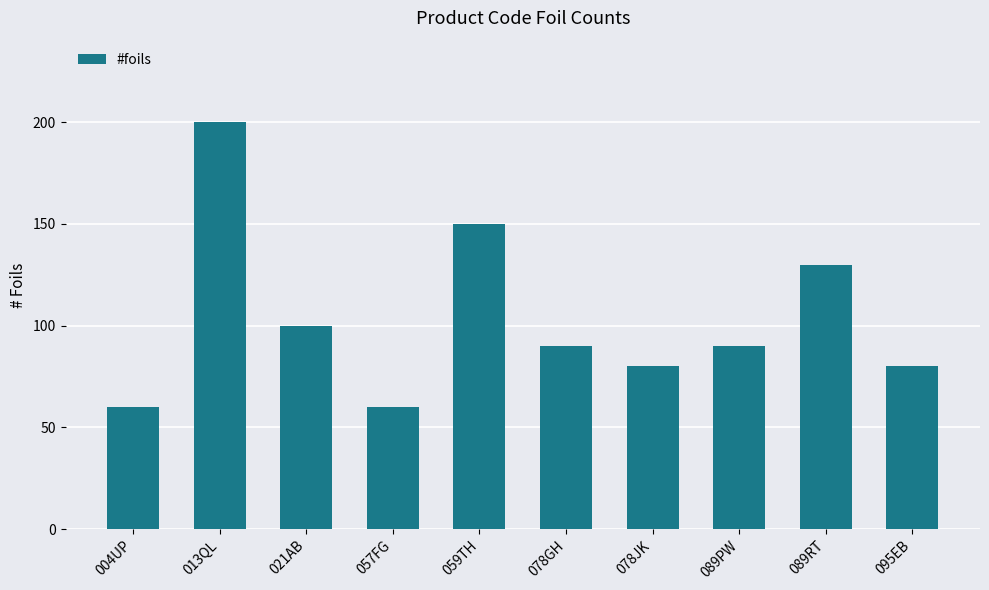

What is the average value?

104